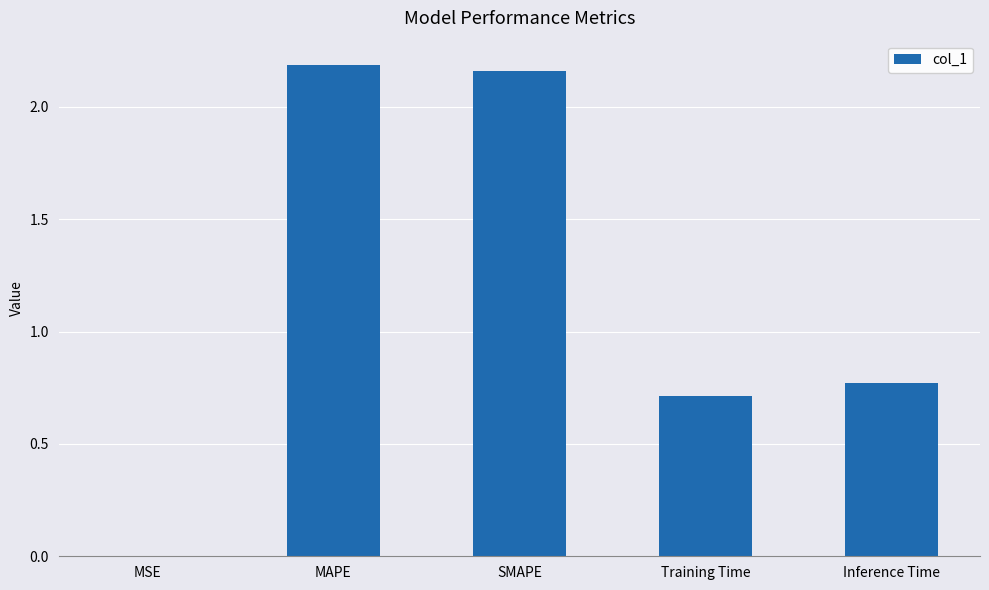

At which label is the value closest to 1?

Inference Time